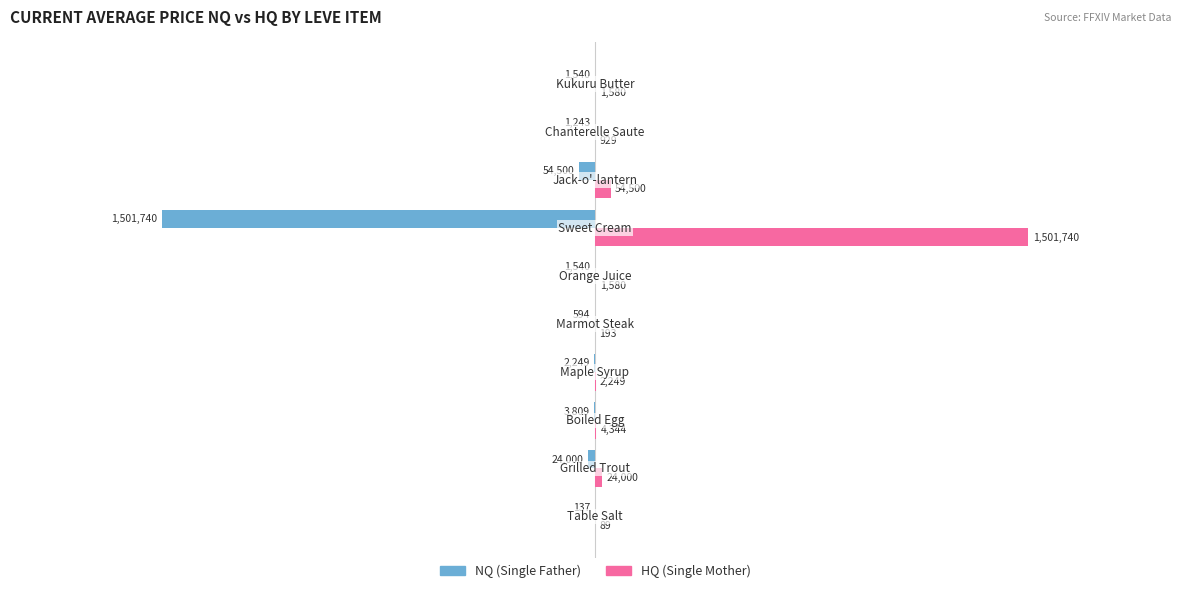

Count the number of data series in this chart.

2